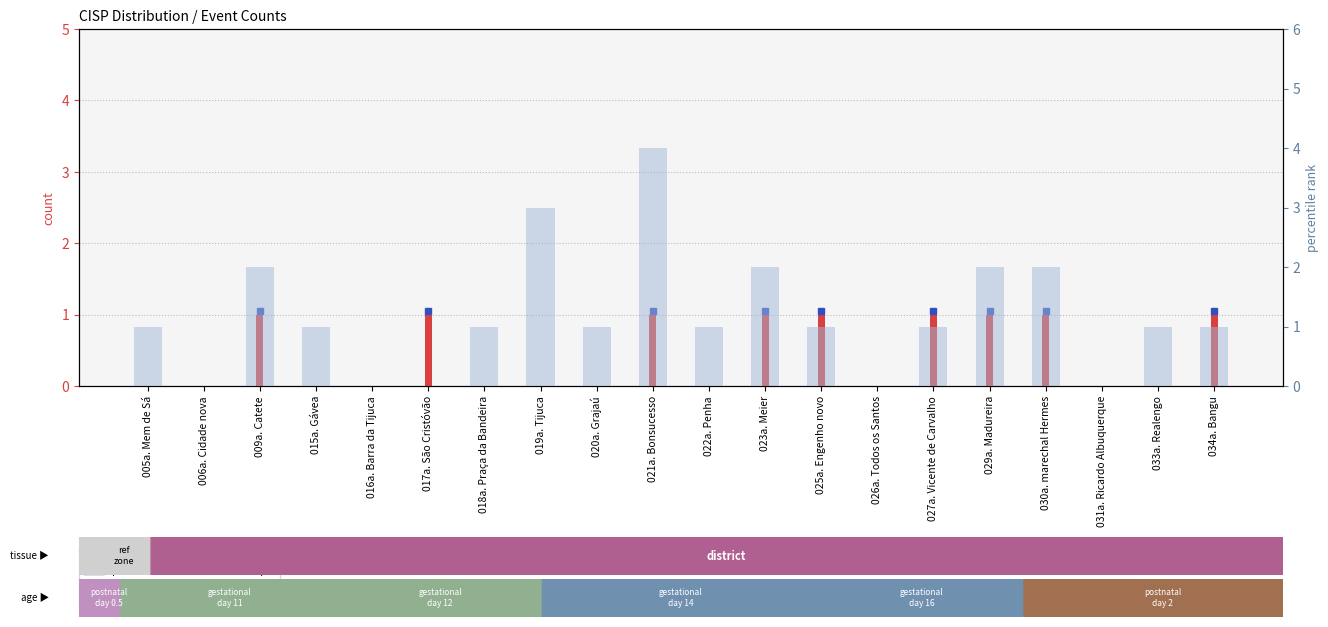

List the series in order of their overall mean, lowest first.

count, percentile rank within the sample